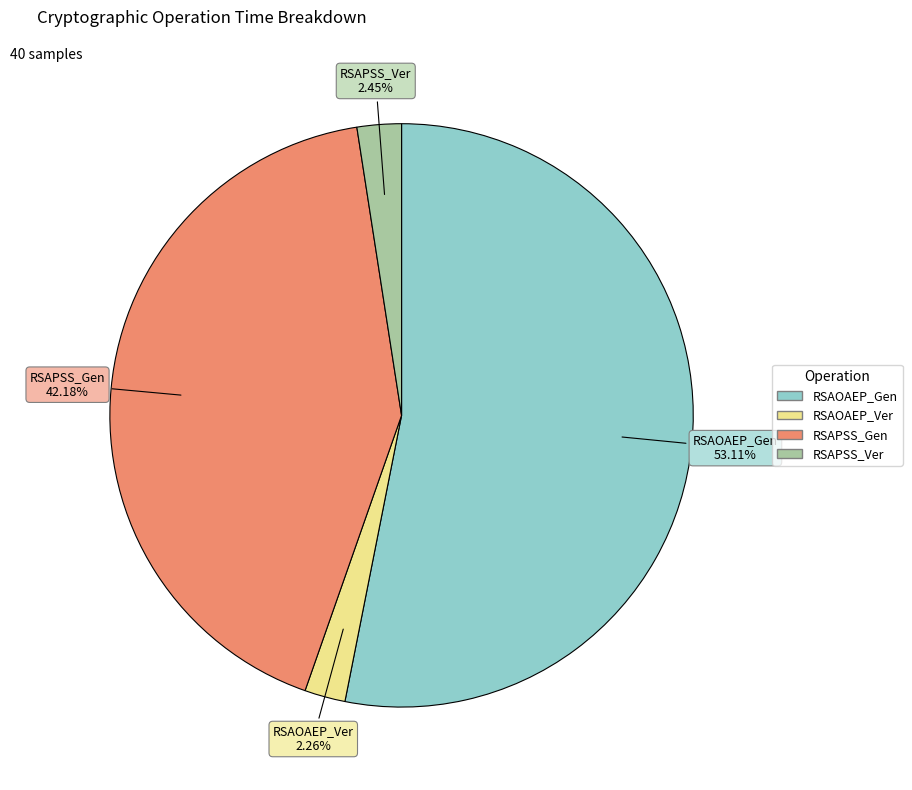

Which slice is the largest?

RSAOAEP_Gen